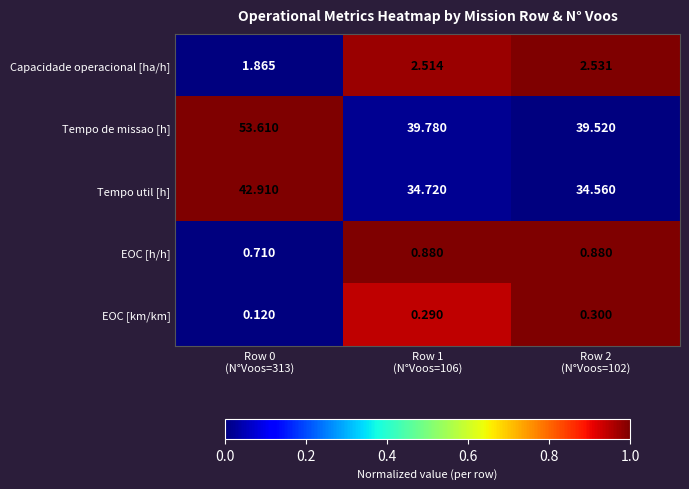

Which series has the largest range (max minus min)?

Tempo de missao [h]